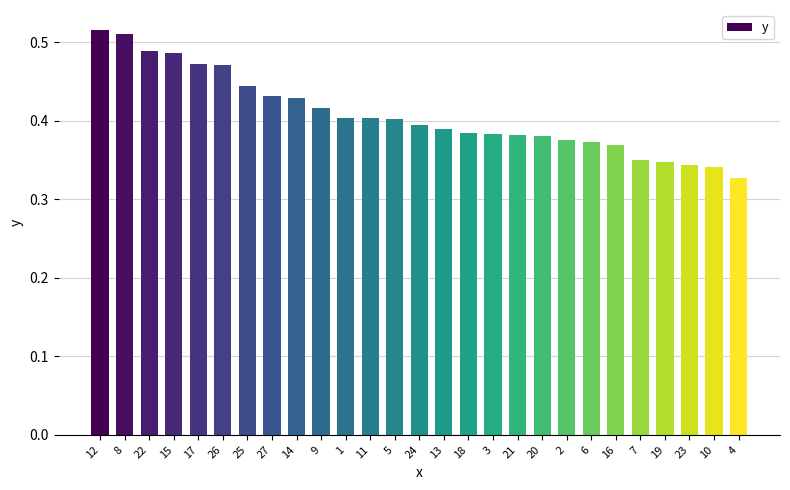

Are the bars horizontal?

No